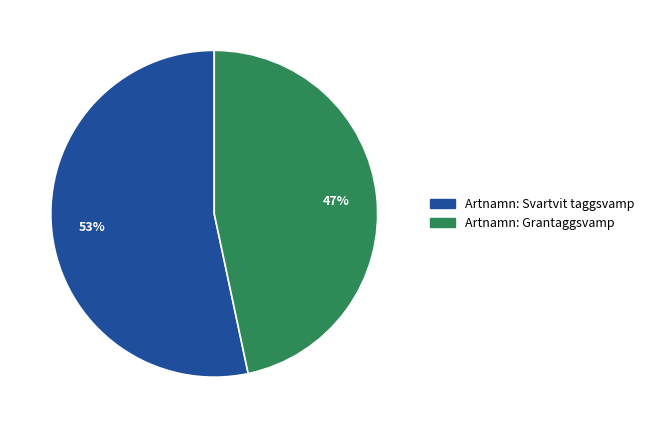

To the nearest percent, what is the combined percentage of Artnamn: Svartvit taggsvamp and Artnamn: Grantaggsvamp?

100%